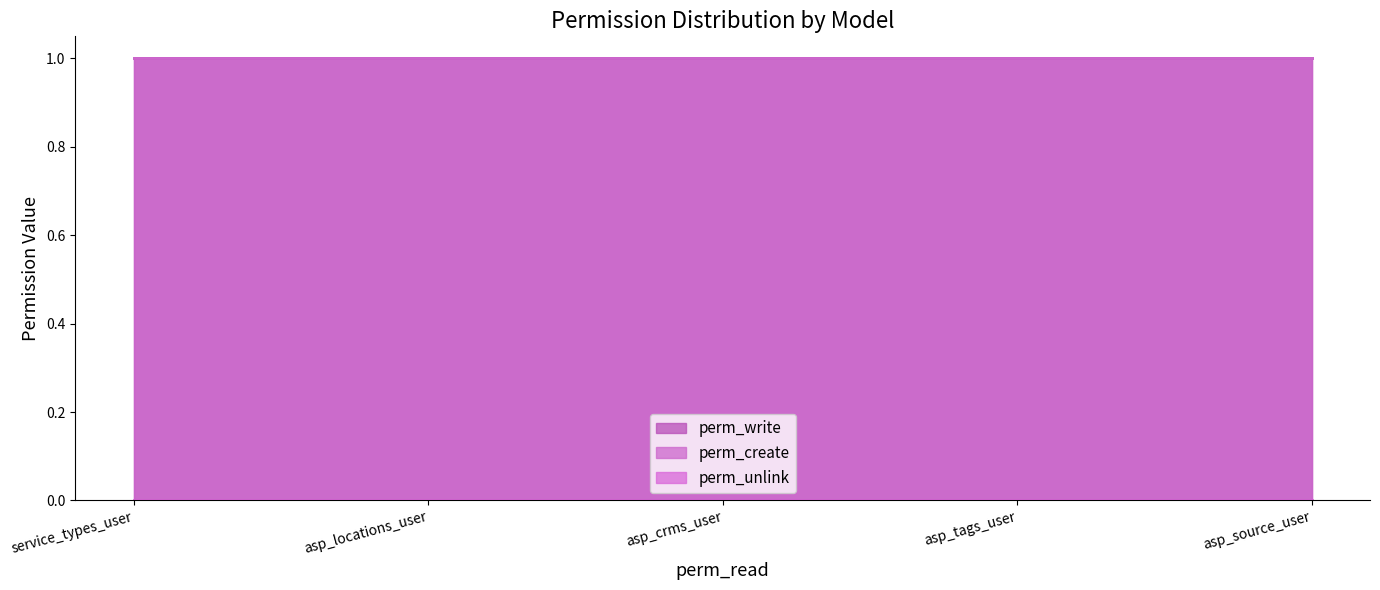

How many series are shown in this chart?

3